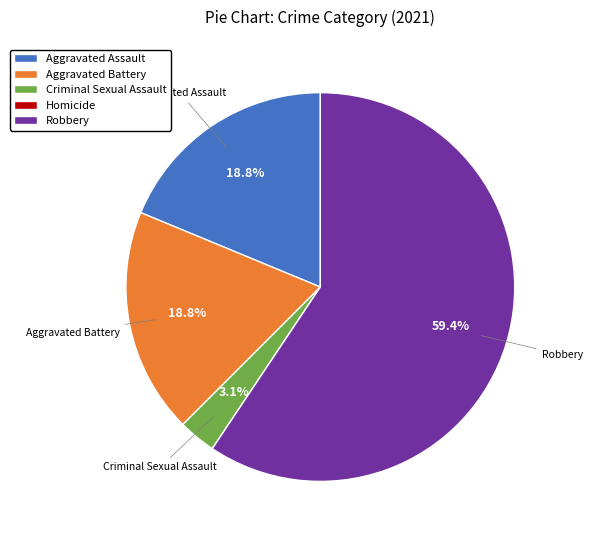

The Aggravated Battery slice represents 12% of the pie. True or false?

False